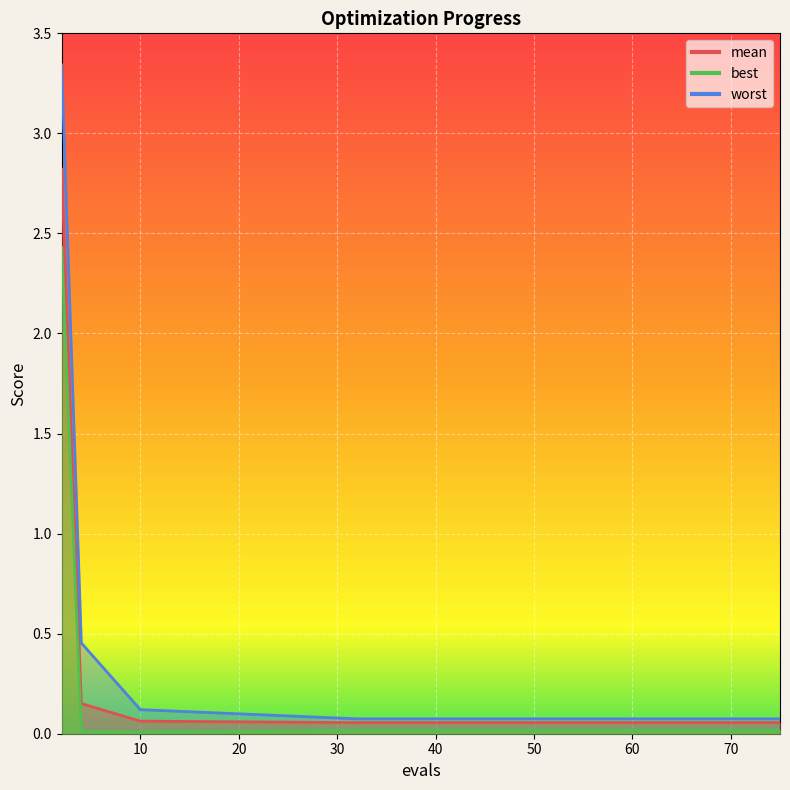

Reading left to right, list all the values displayed in this chart.

mean: 2.8	0.2	0.1	0.1	0.1	0.1	0.1	0.1	0.1	0.1	0.1	0.1	0.1	0.1	0.1
best: 2.4	0.0	0.0	0.0	0.0	0.0	0.0	0.0	0.0	0.0	0.0	0.0	0.0	0.0	0.0
worst: 3.3	0.5	0.1	0.1	0.1	0.1	0.1	0.1	0.1	0.1	0.1	0.1	0.1	0.1	0.1